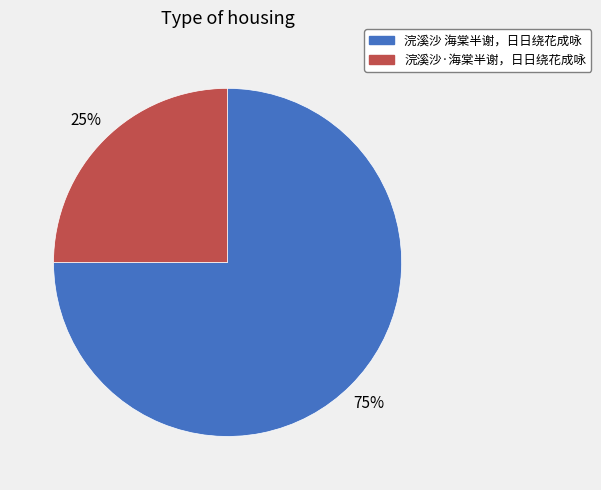

What is the majority slice?

浣溪沙 海棠半谢，日日绕花成咏